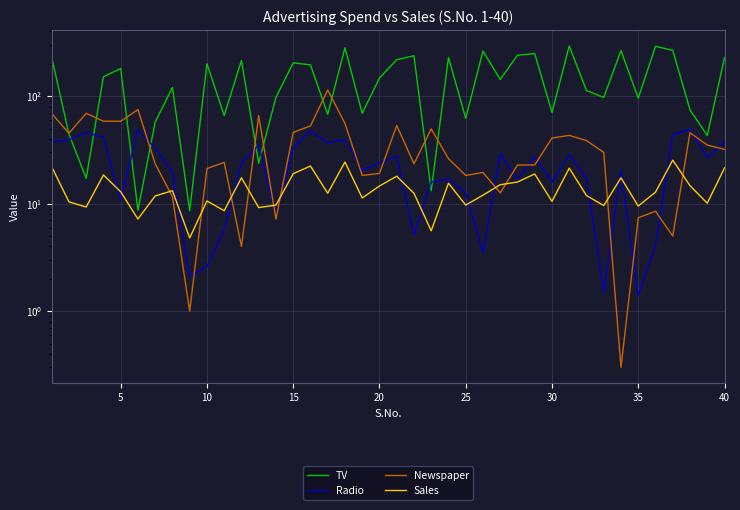

True or false: TV and Sales cross at least once.

False